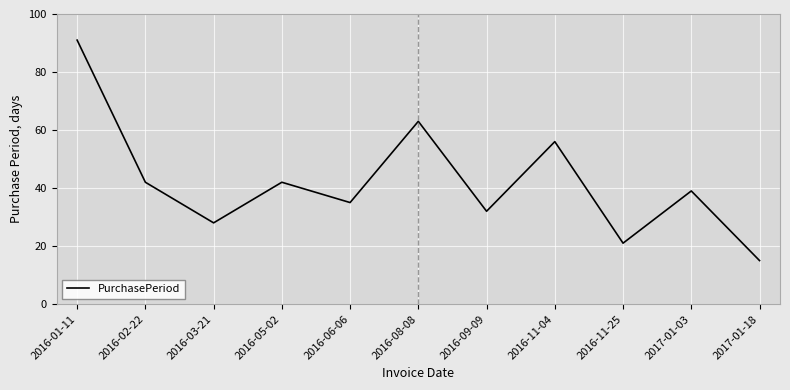

What is the change in value from 2016-09-09 to 2016-11-25?

-11